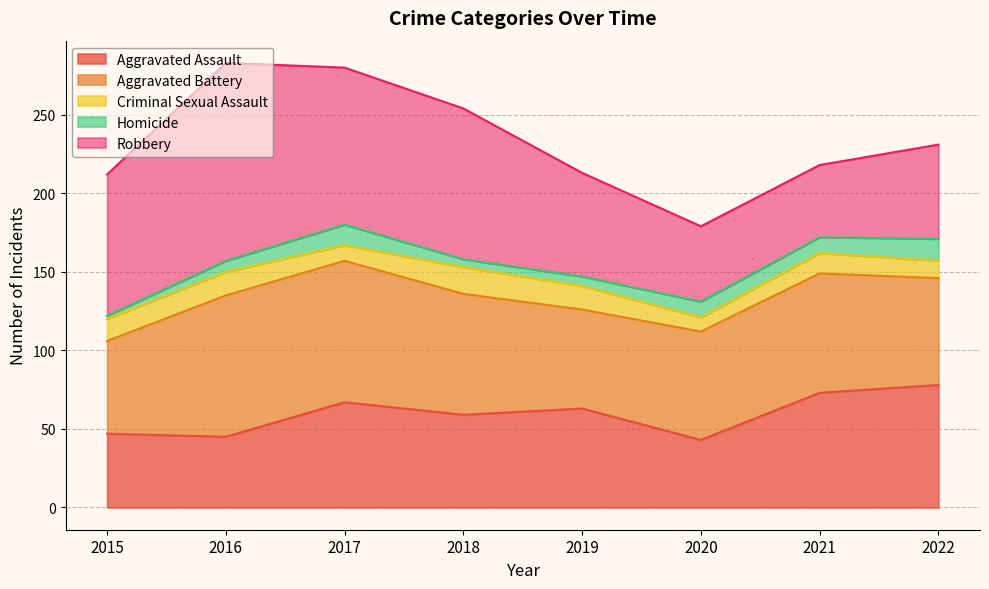

Where is the first local maximum for Criminal Sexual Assault?

2016